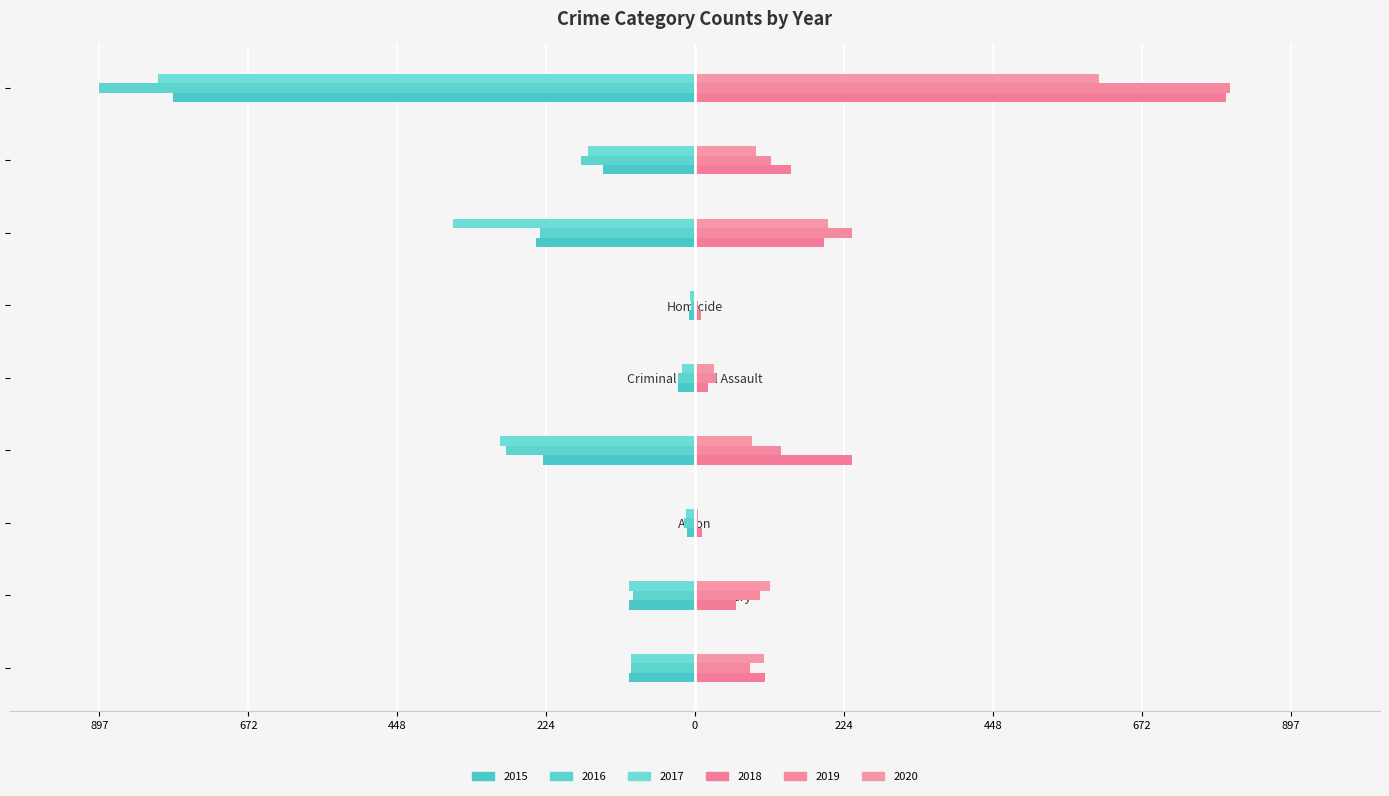

What is the total value across all series at Burglary?

-354